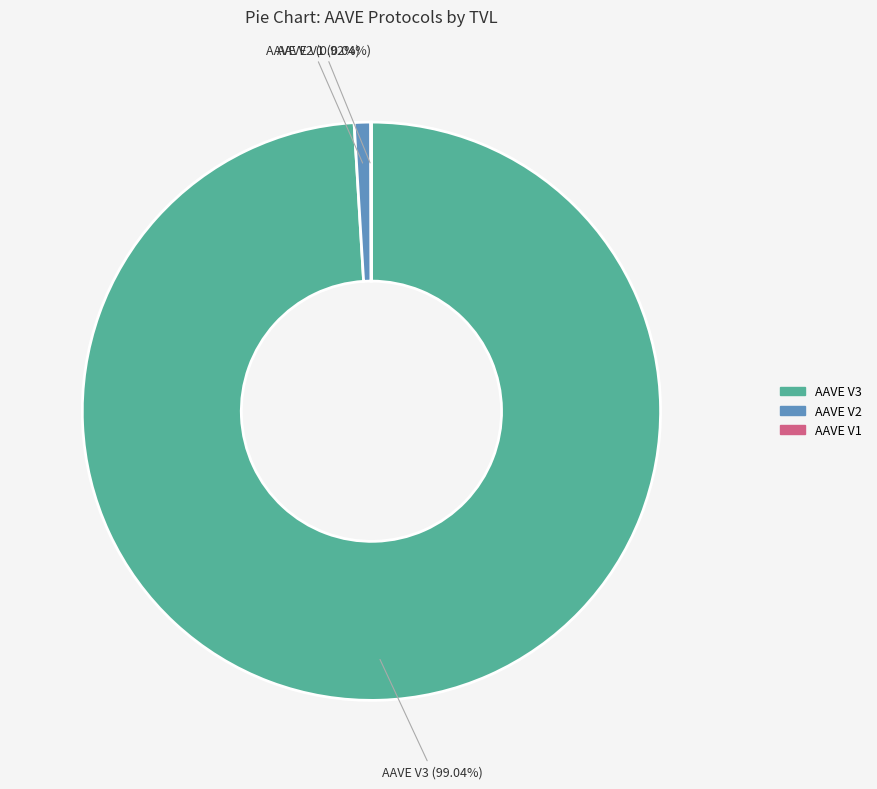

Does AAVE V3 represent more than half of the total?

Yes